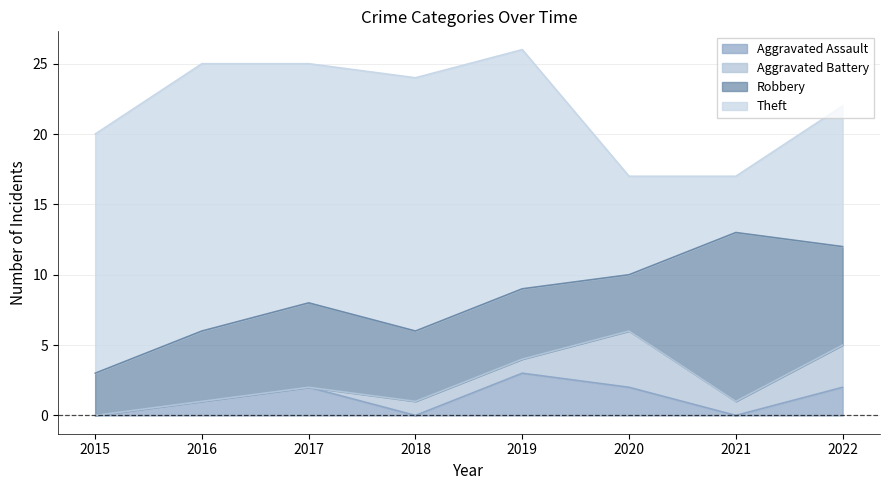

How many Robbery values are between 5 and 7?

5